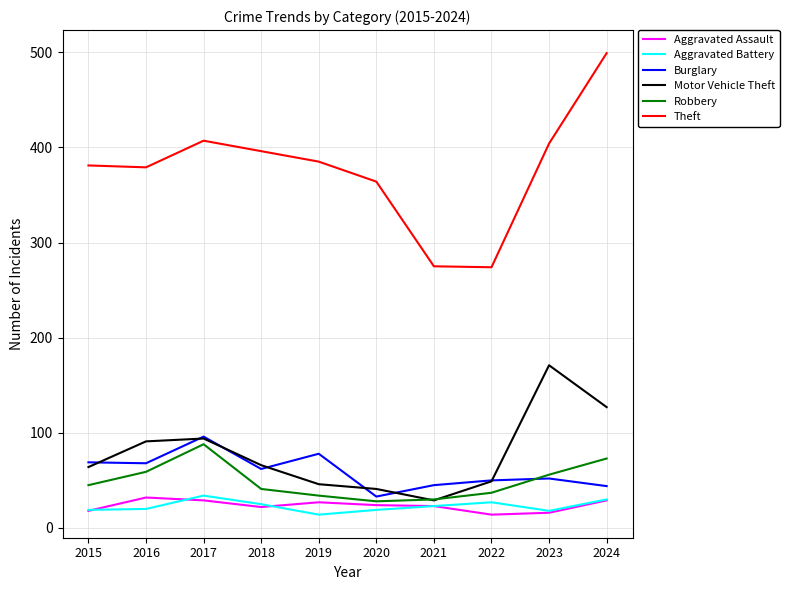

What are all the series names shown in the legend?

Aggravated Assault, Aggravated Battery, Burglary, Motor Vehicle Theft, Robbery, Theft